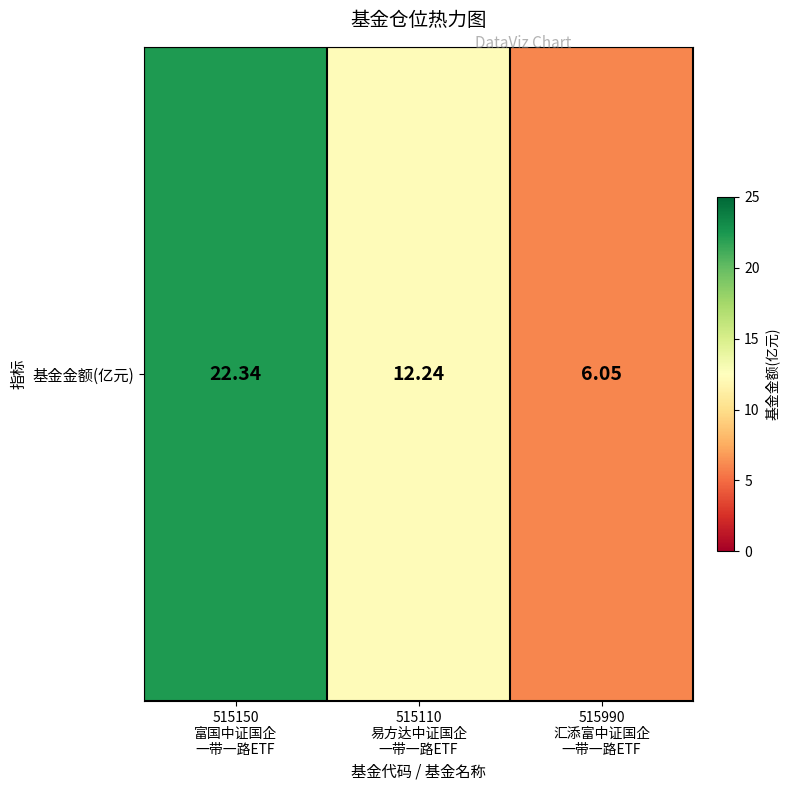

What value does the data have at 515150
富国中证国企
一带一路ETF?

22.3